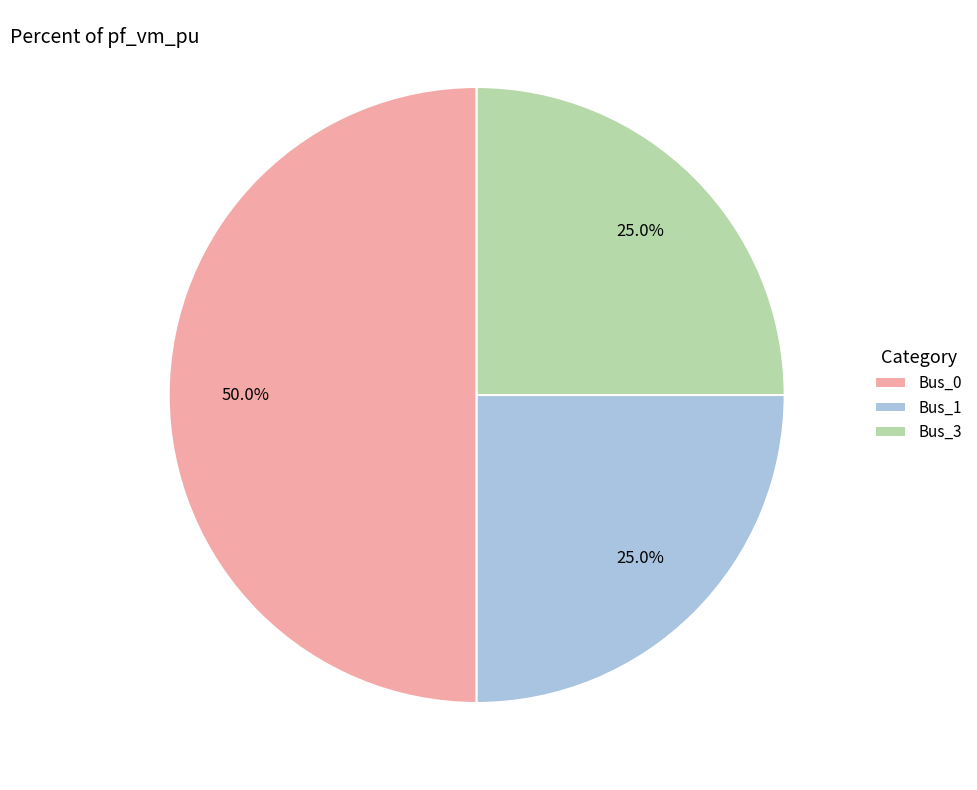

Does Bus_3 account for over 50% of the chart?

No